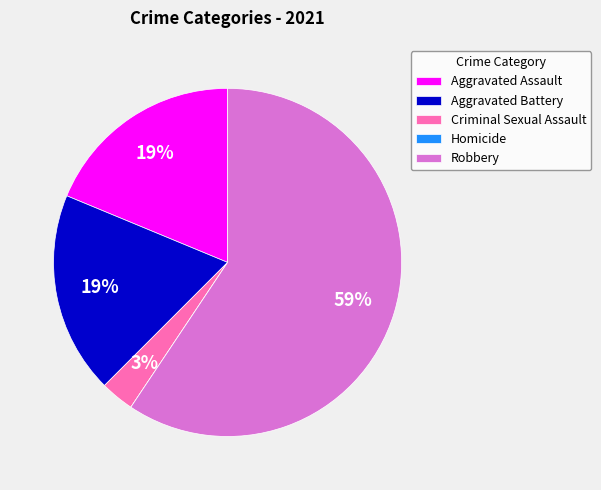

Which category has the biggest portion of the pie?

Robbery